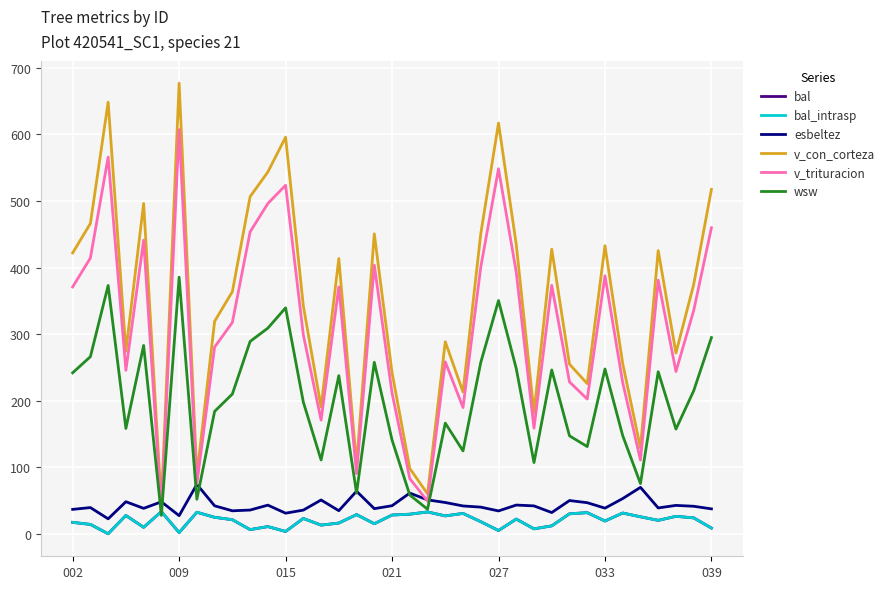

Does the chart have visible grid lines?

Yes